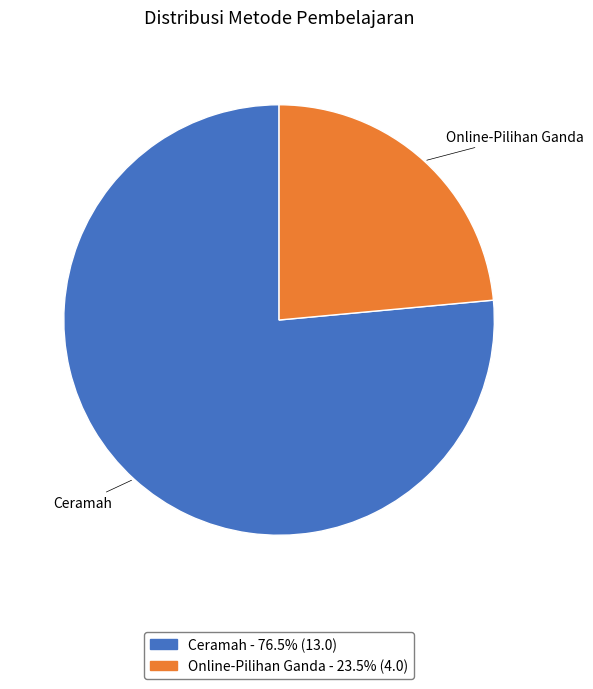

Is the sum of Ceramah and Online-Pilihan Ganda greater than half?

Yes